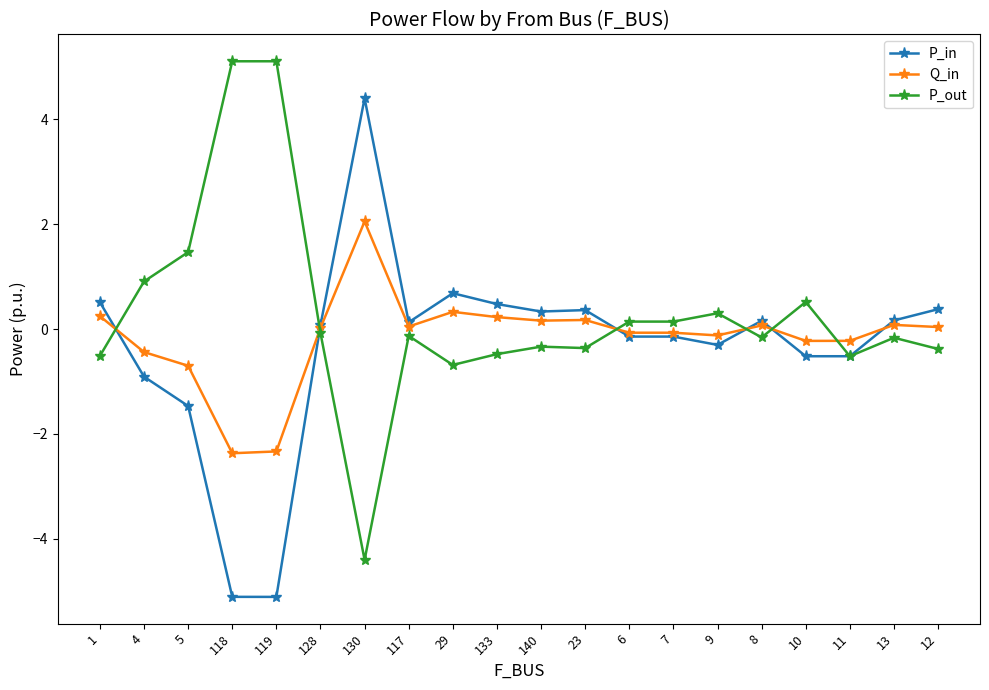

What are all the series names shown in the legend?

P_in, Q_in, P_out